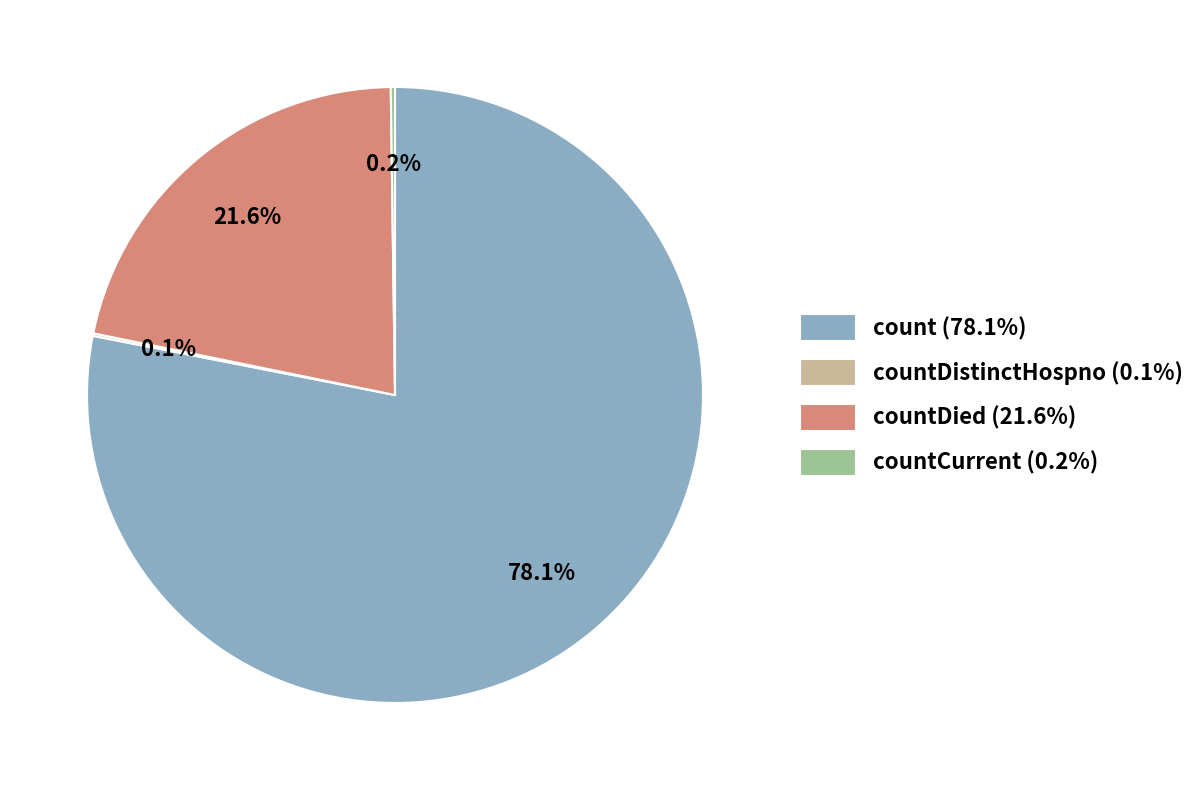

Which category has the biggest portion of the pie?

count (78.1%)